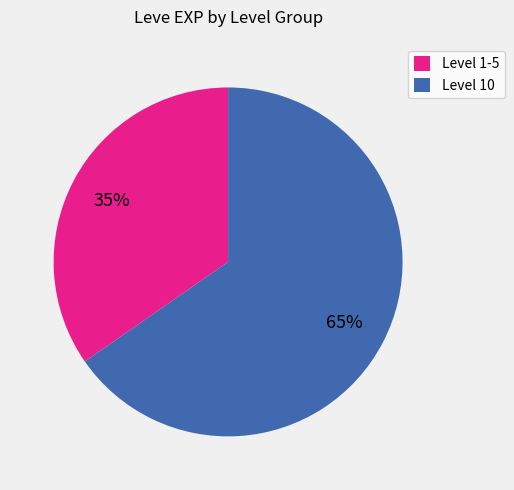

To the nearest percent, what is the average slice percentage?

50%